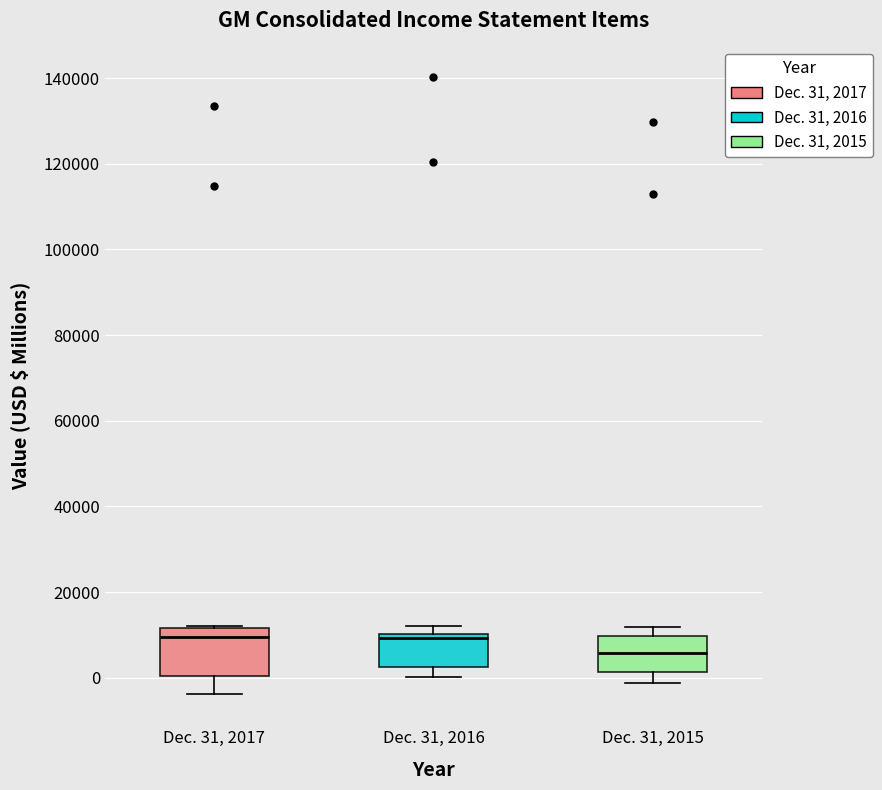

Reading left to right, read every box against the y-axis: the position of its median line, the range the box covers, and the ends of its whiskers. The values are not printed on the chart, so give them approximately, as read against the axis.

Dec. 31, 2017: median 10000, box 0 to 12000, whiskers -4000 to 12000
Dec. 31, 2016: median 10000 (just below the box's upper edge), box 2000 to 10000, whiskers 0 to 12000
Dec. 31, 2015: median 6000, box 2000 to 10000, whiskers -2000 to 12000